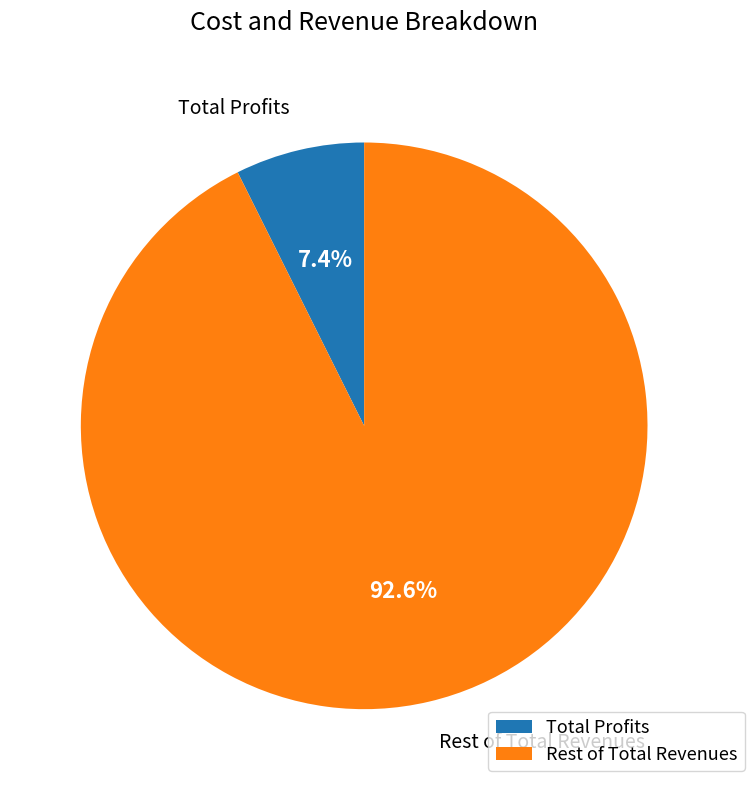

How many segments does this pie chart have?

2